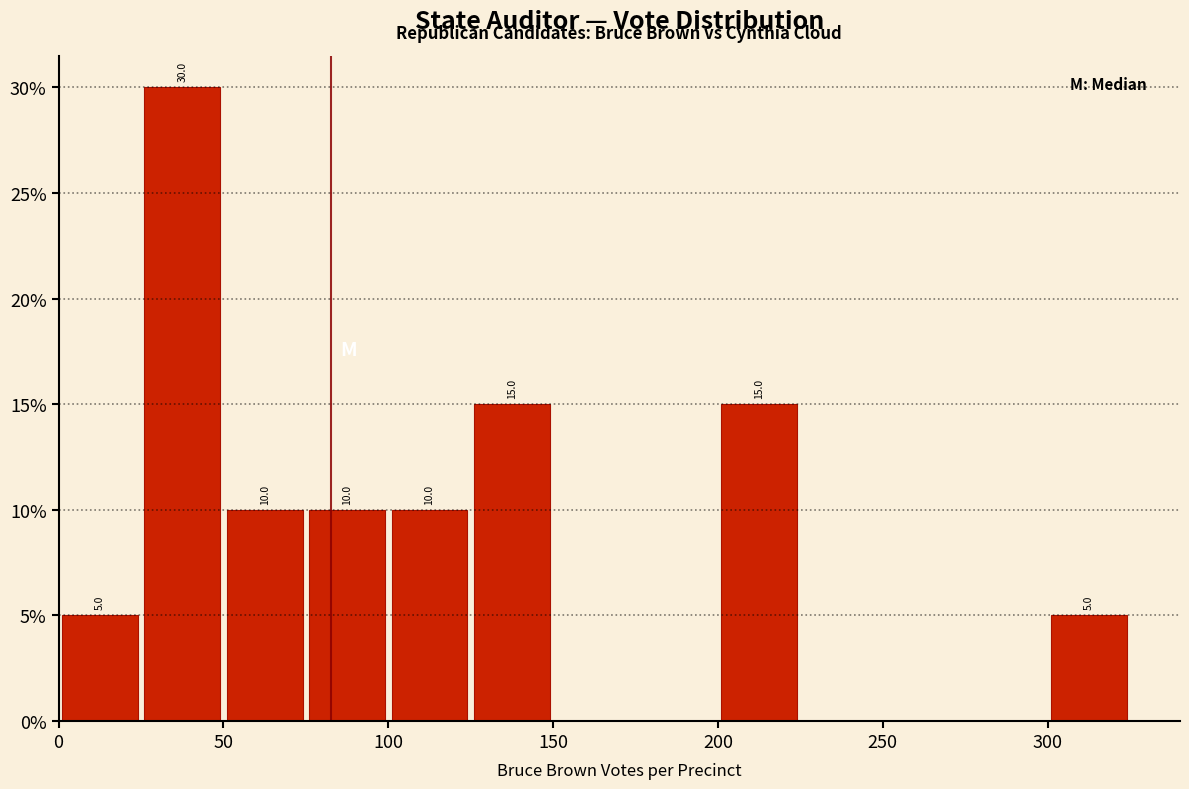

Over which range of the x-axis is the bar tallest?

25 to 50